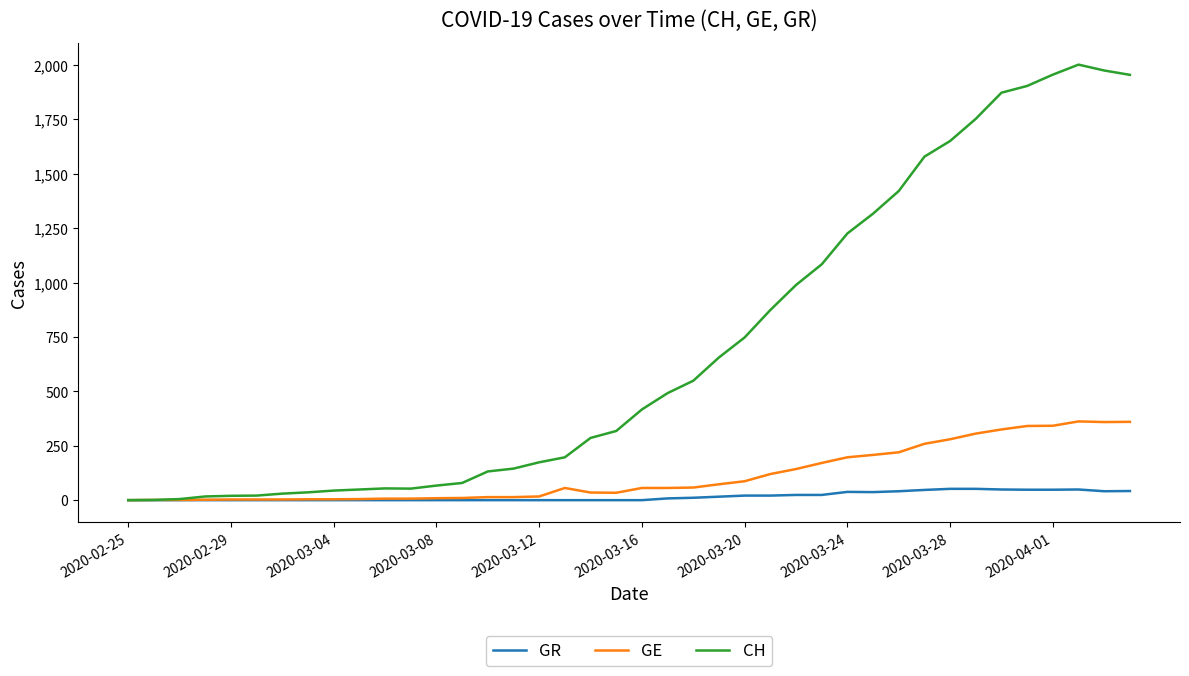

Which series has the widest spread of values?

CH